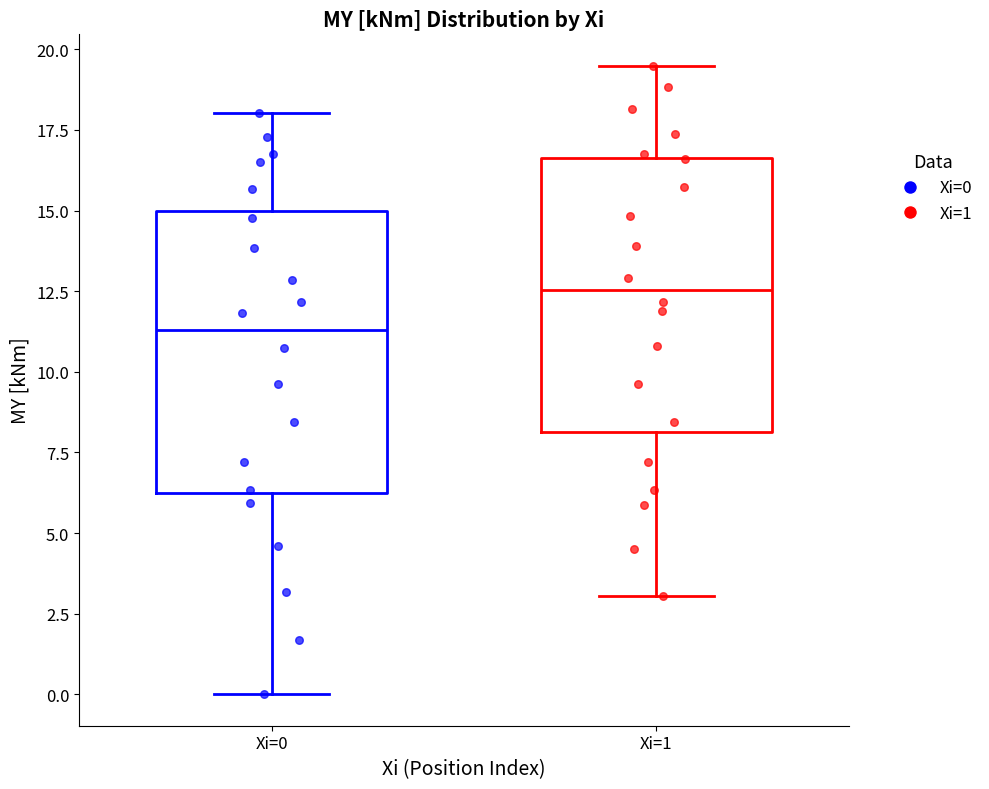

Where is the lower edge of the box for Xi=0 on the y-axis? The values are not printed on the chart, so give them approximately, as read against the axis.

6.0